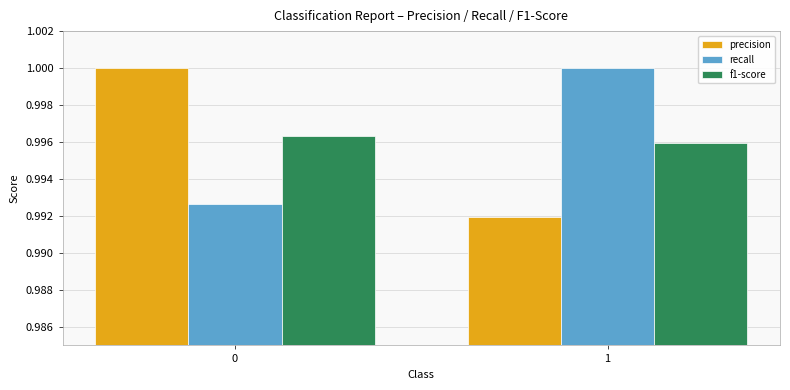

Rank the categories by f1-score value from lowest to highest.

1, 0